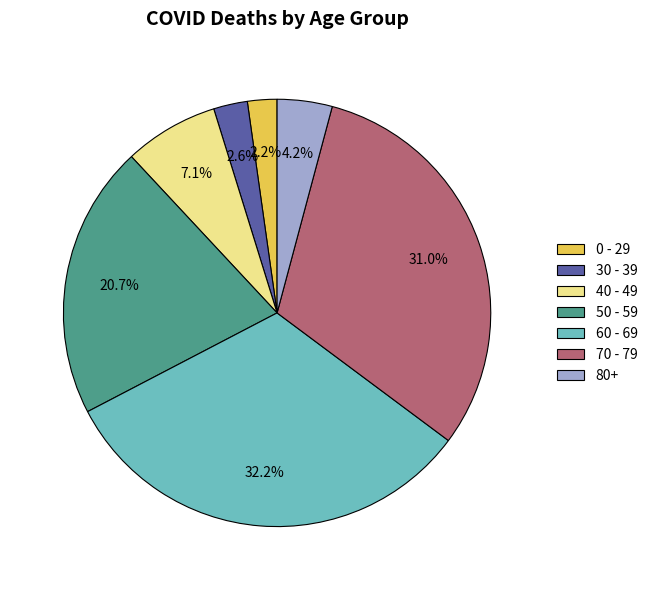

Which category has the biggest portion of the pie?

60 - 69